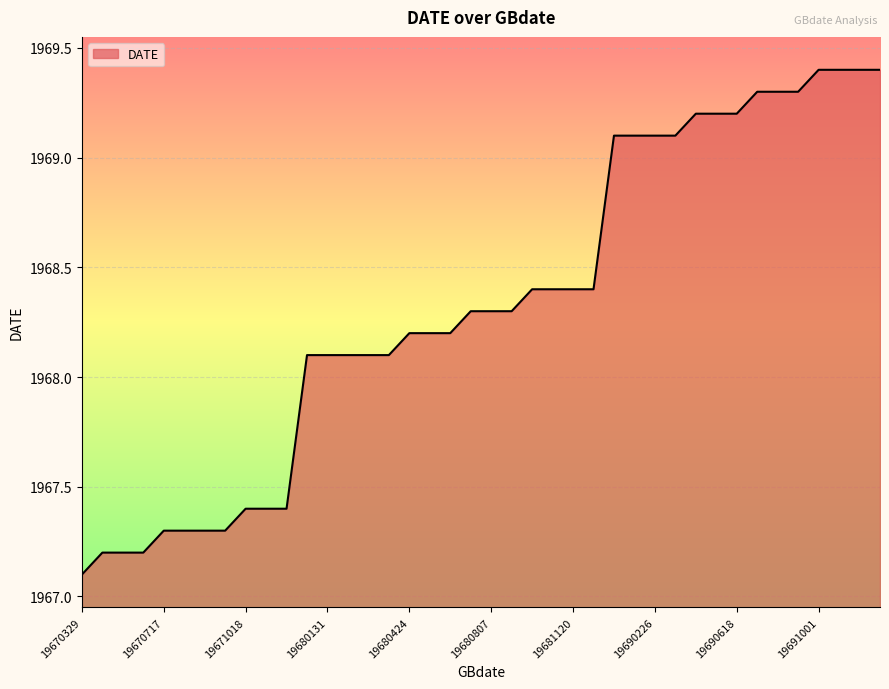

How many lines are shown in the chart?

1